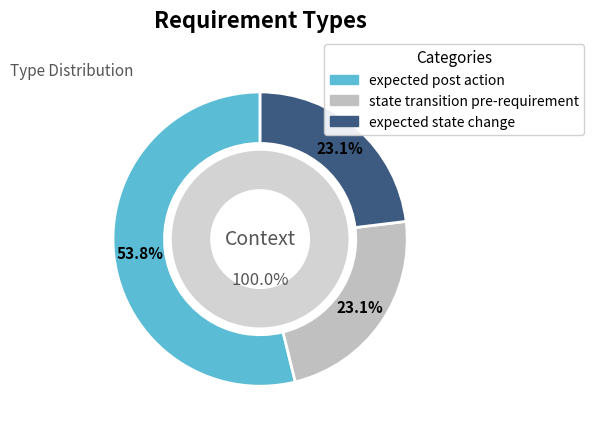

The expected state change slice represents 9% of the pie. True or false?

False